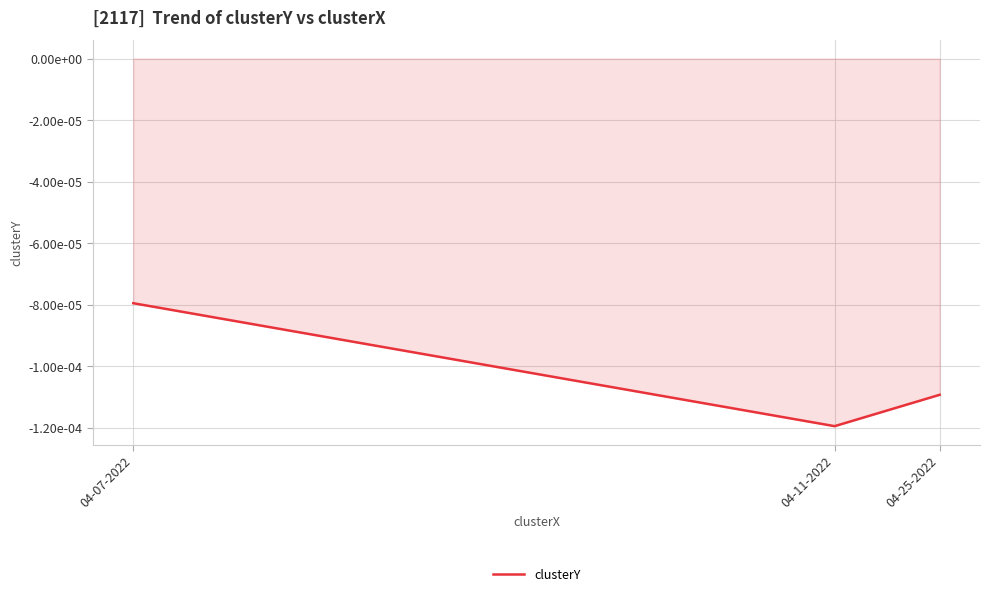

The value at 04-11-2022 is -0.0. True or false?

False